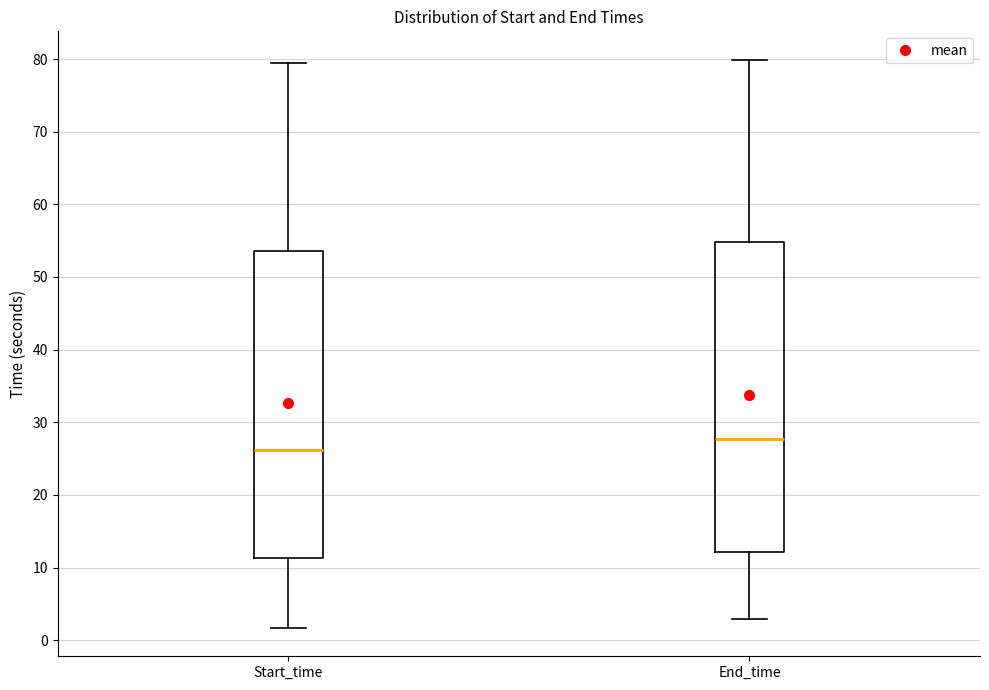

Reading left to right, read every box against the y-axis: the position of its median line, the range the box covers, and the ends of its whiskers. The values are not printed on the chart, so give them approximately, as read against the axis.

Start_time: median 26, box 11 to 54, whiskers 2 to 80
End_time: median 28, box 12 to 55, whiskers 3 to 80